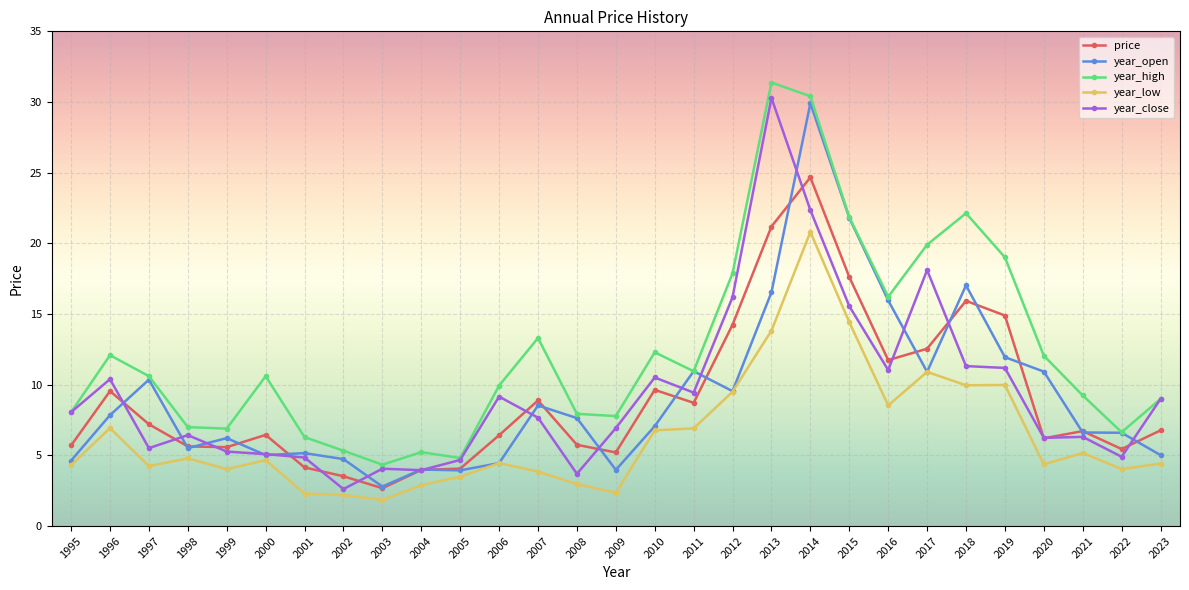

True or false: year_high has more than 1 interior local peaks.

True